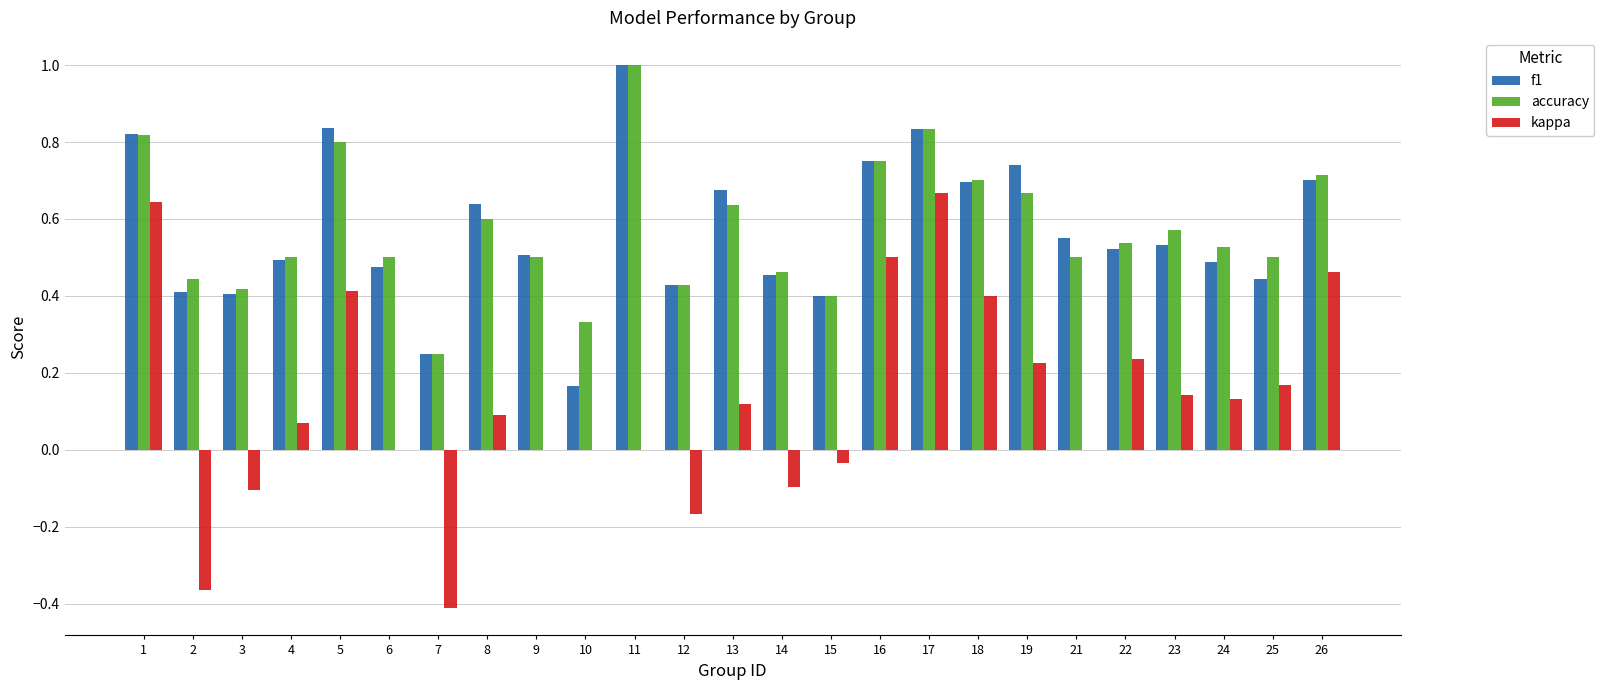

Where is accuracy nearest to the value 0?

7